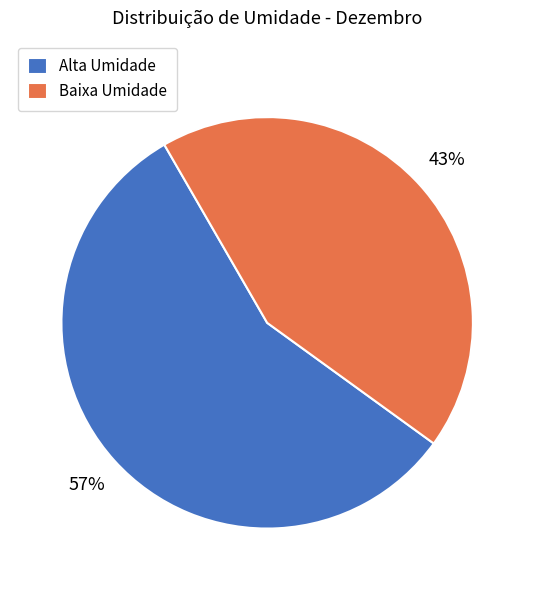

How many slices are in this pie chart?

2